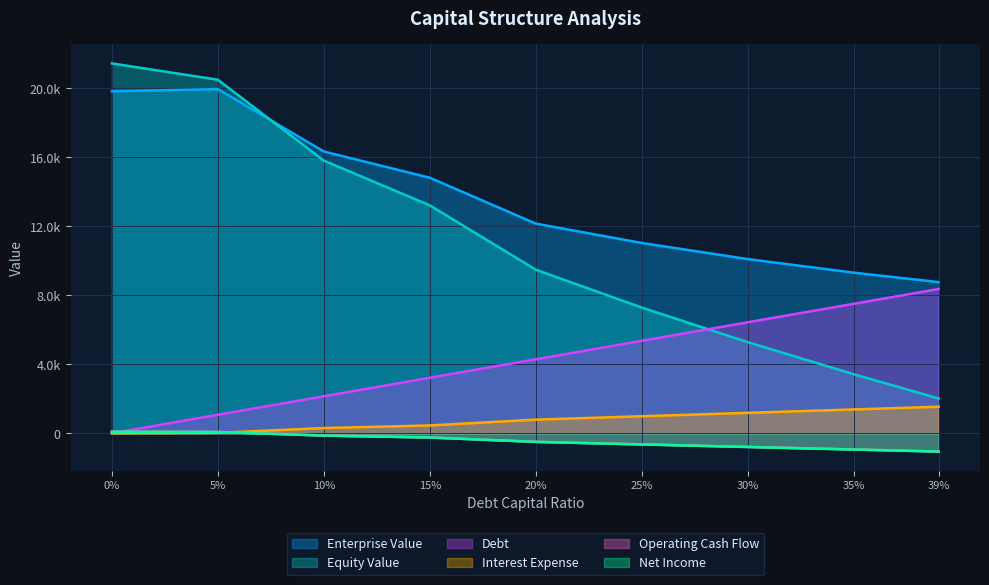

What is the label of the 7th point from the right?

10%